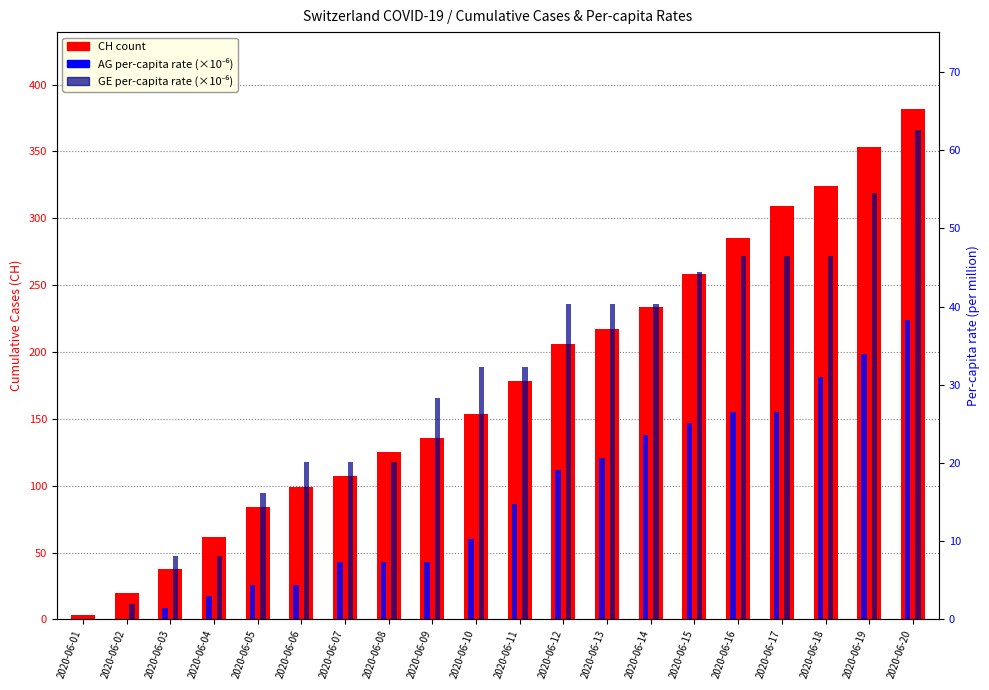

At which label is GE_pc (per million) closest to 31?

2020-06-10